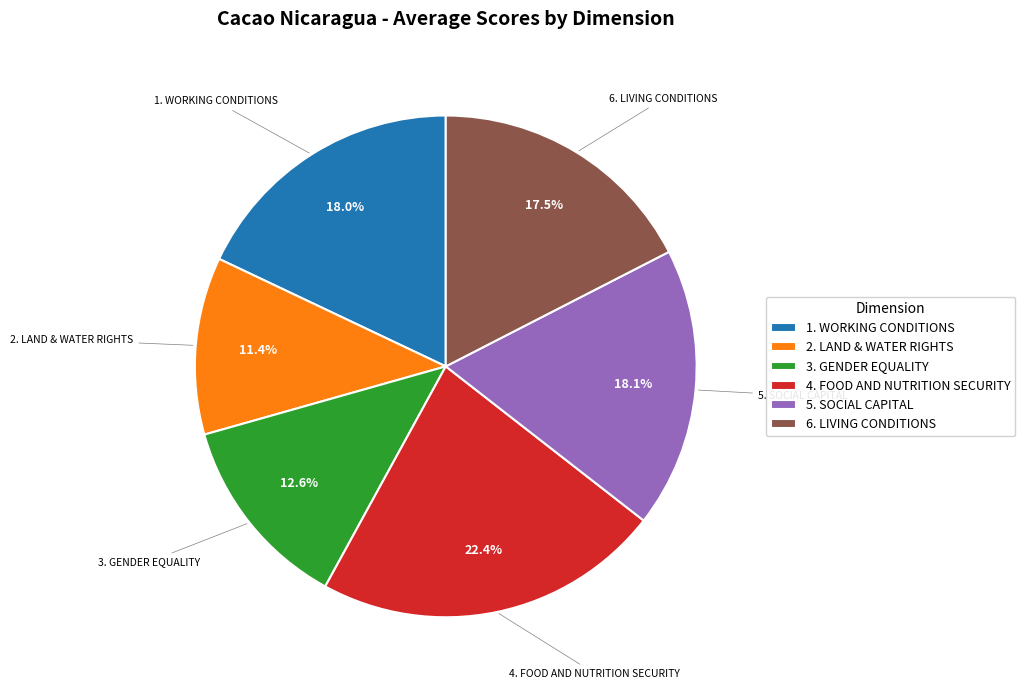

What is the smallest slice in the pie chart?

2. LAND & WATER RIGHTS